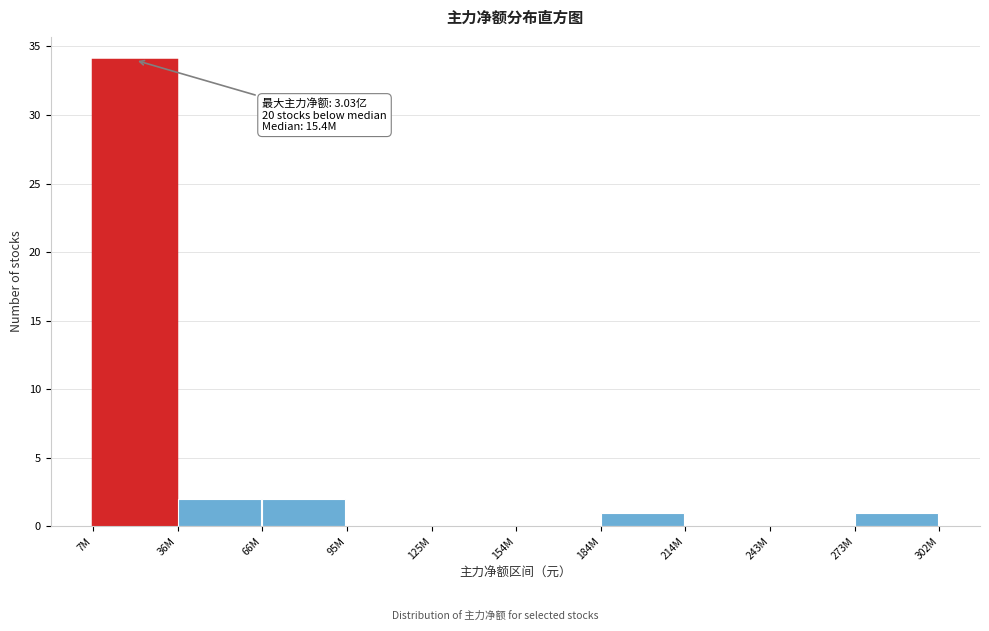

Reading left to right, list all the values displayed in this chart.

7M=34	36M=2	66M=2	95M=0	125M=0	154M=0	184M=1	214M=0	243M=0	273M=1